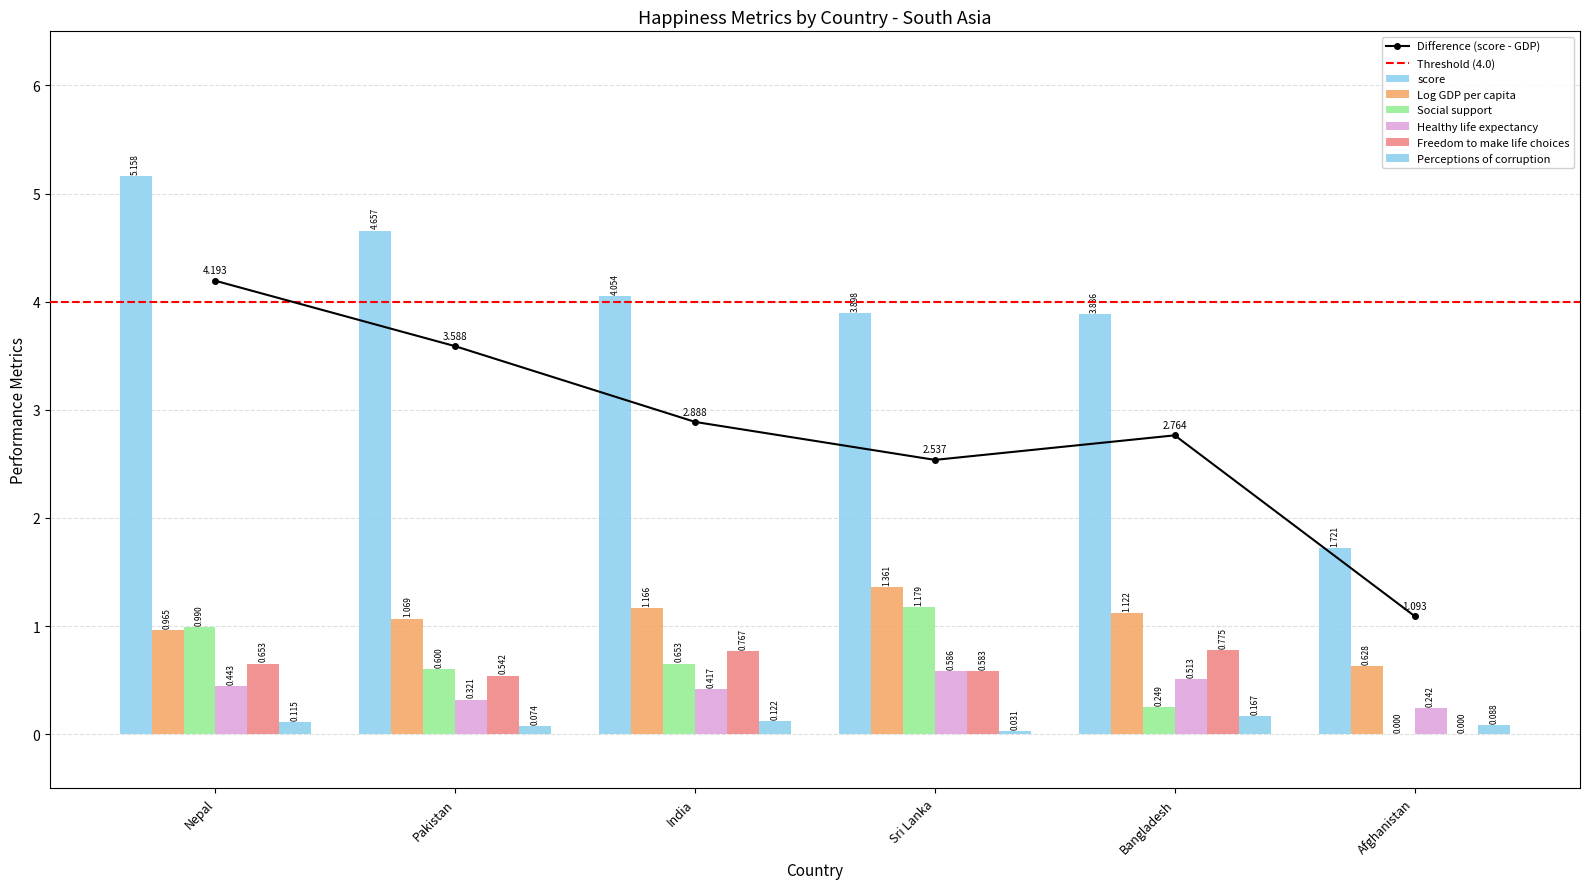

Are the bars grouped side by side (vs. stacked)?

Yes